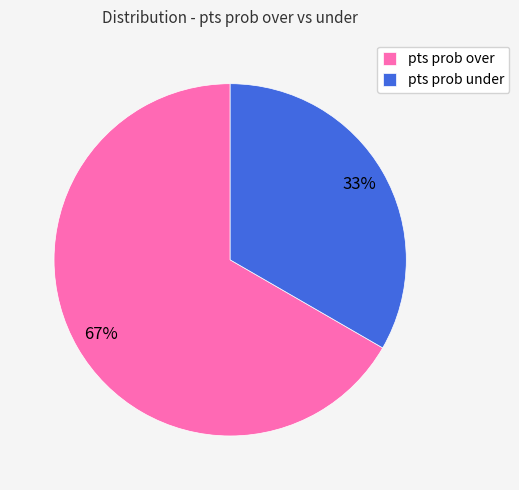

Count the number of slices in the pie.

2